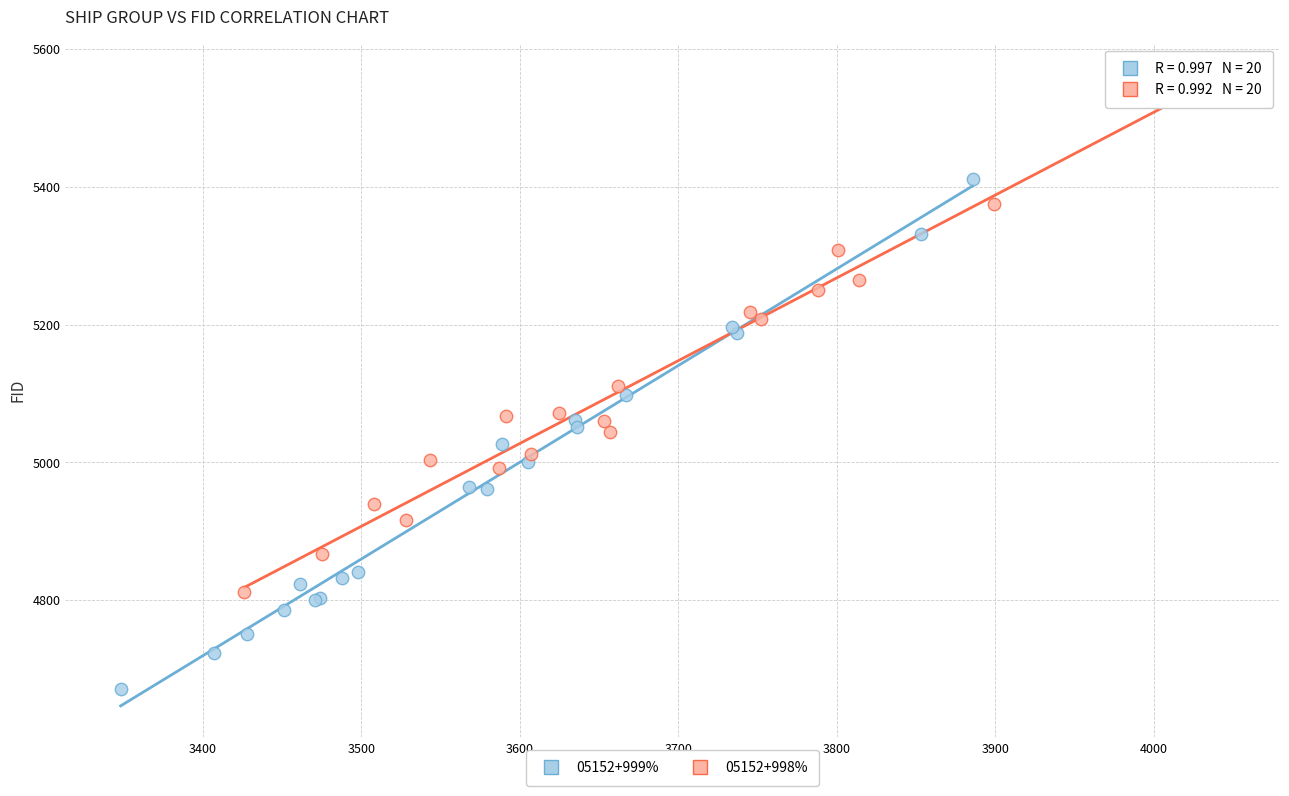

Which series contains the lowest Y value?

05152+999%